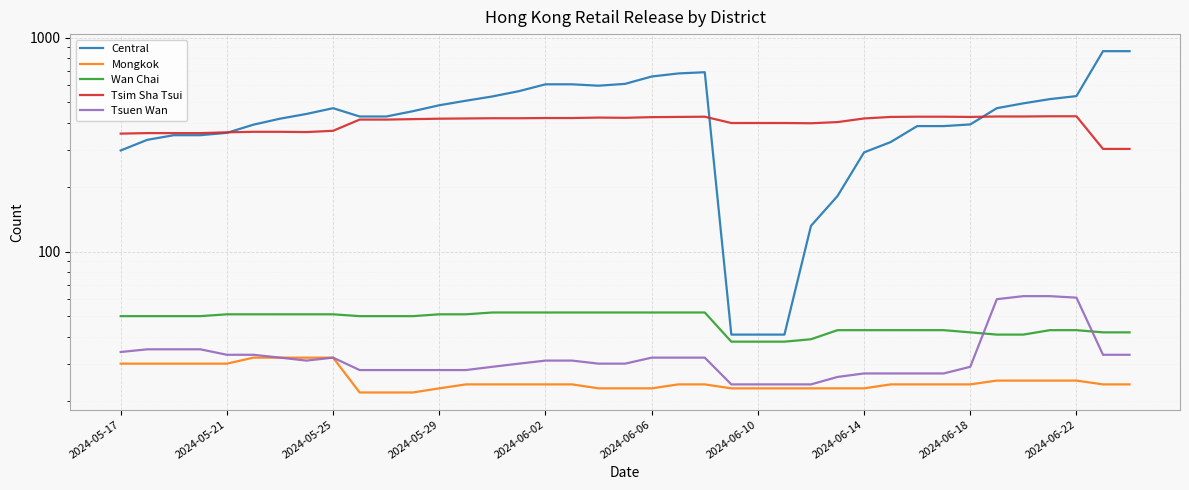

How many lines are shown in the chart?

5